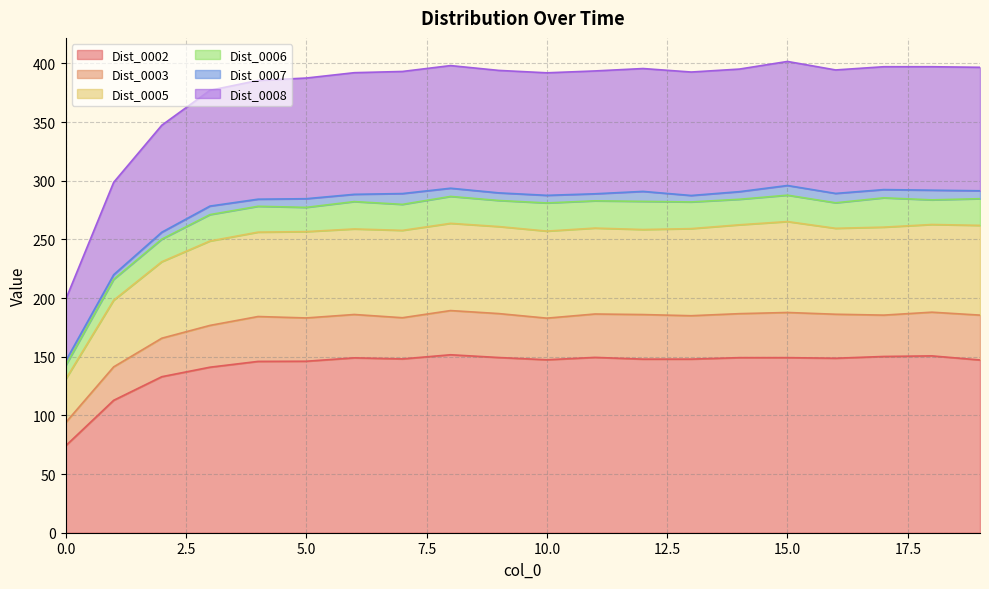

True or false: Dist_0003 and Dist_0008 intersect in this chart.

False